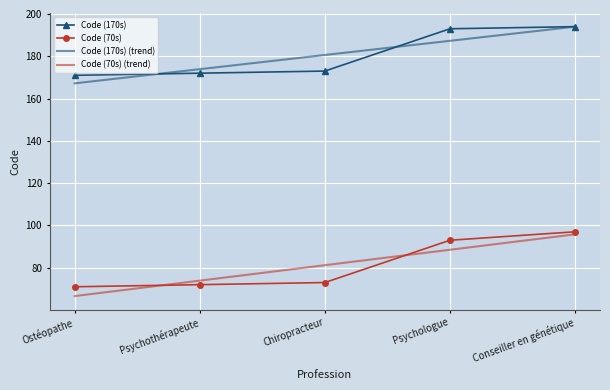

Reading left to right, what are all the values shown in this chart?

Code (170s): 171.0	172.0	173.0	193.0	194.0
Code (70s): 71.0	72.0	73.0	93.0	97.0
Code (170s) (trend): 167.2	173.9	180.6	187.3	194.0
Code (70s) (trend): 66.6	73.9	81.2	88.5	95.8